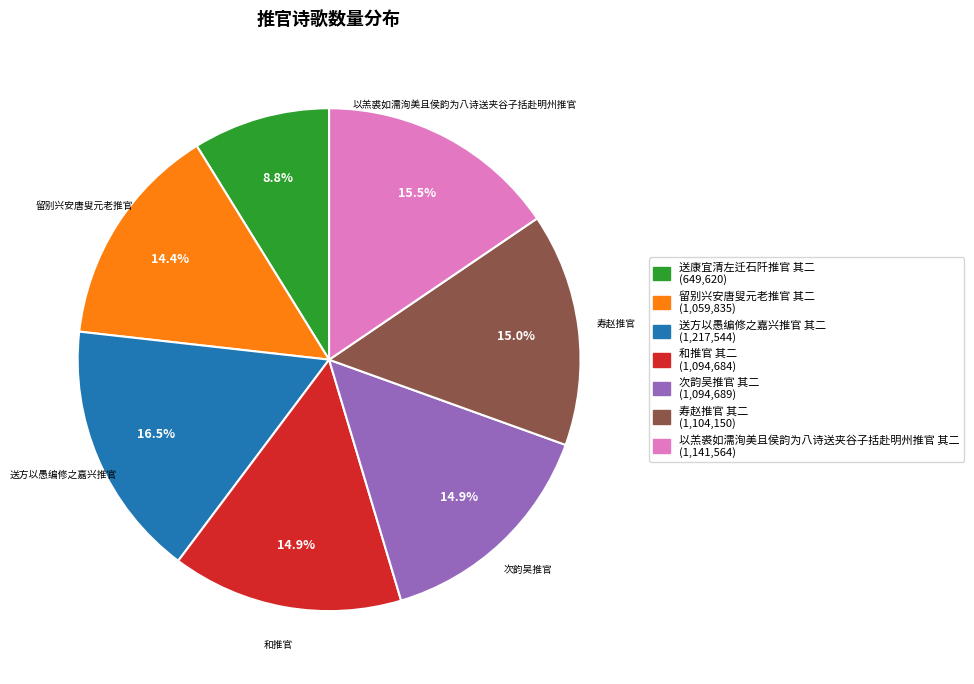

True or false: 次韵吴推官 其二 accounts for 7% of the total.

False